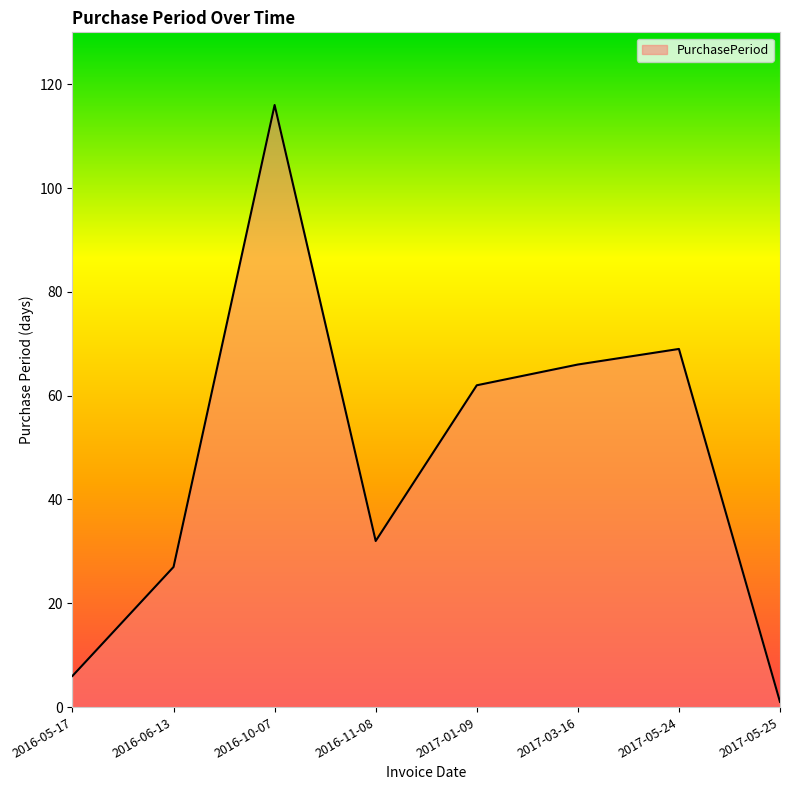

True or false: there are more than 2 points higher than both neighbors.

False